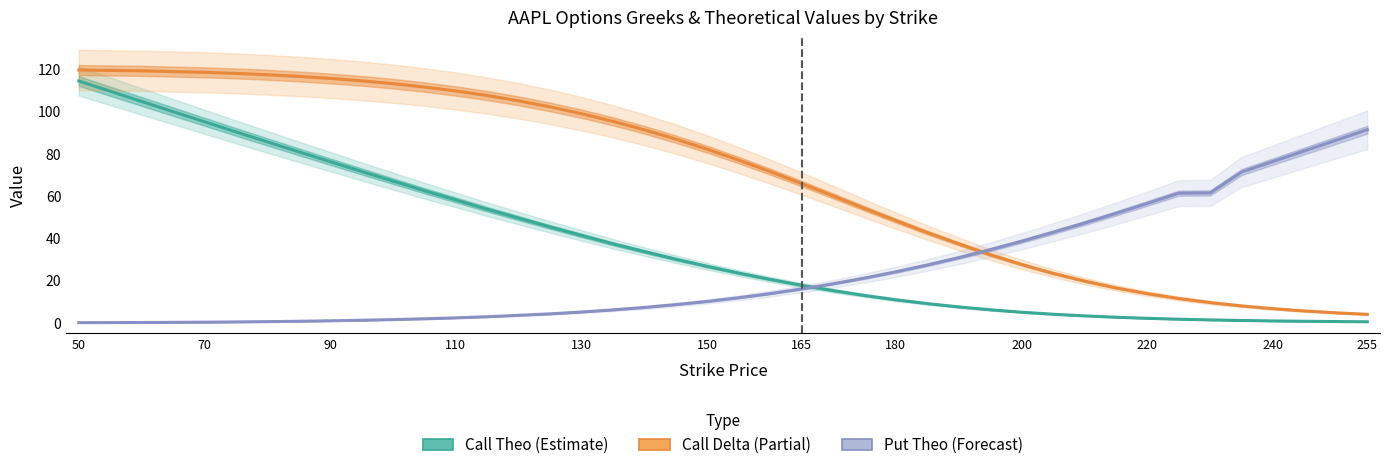

The value of Put Theo (Forecast) at 22 is 29.3. True or false?

False